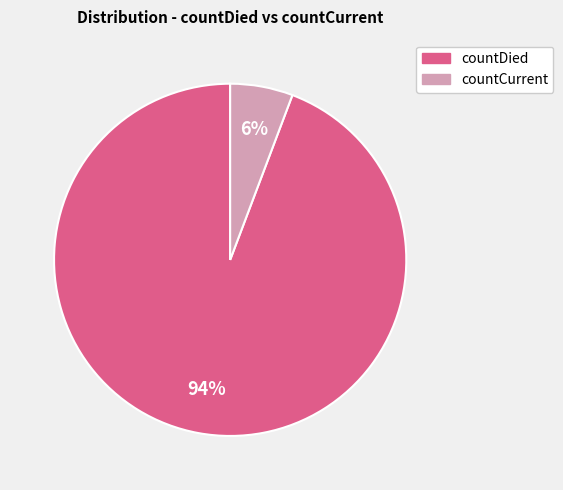

Which has a higher value, countCurrent or countDied?

countDied